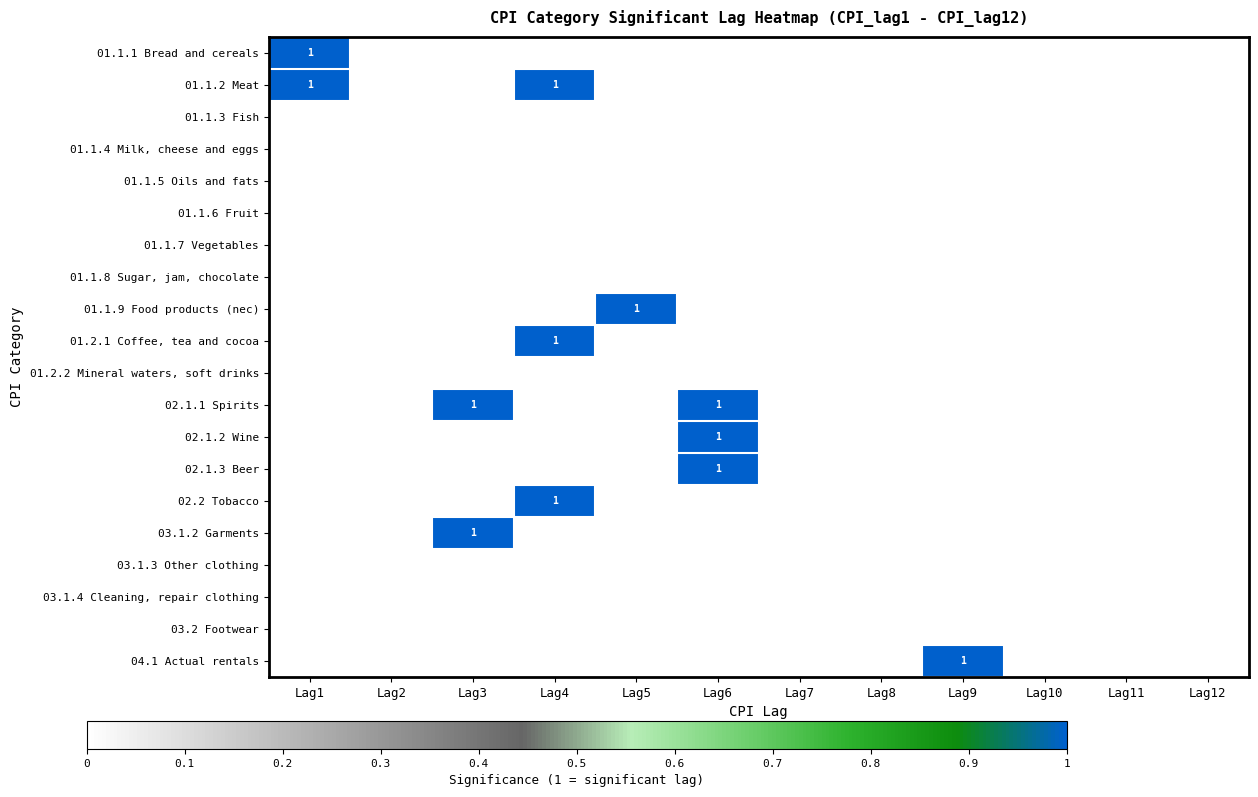

True or false: 01.1.9 Food products (nec) has a value of 1 at Lag5.

True